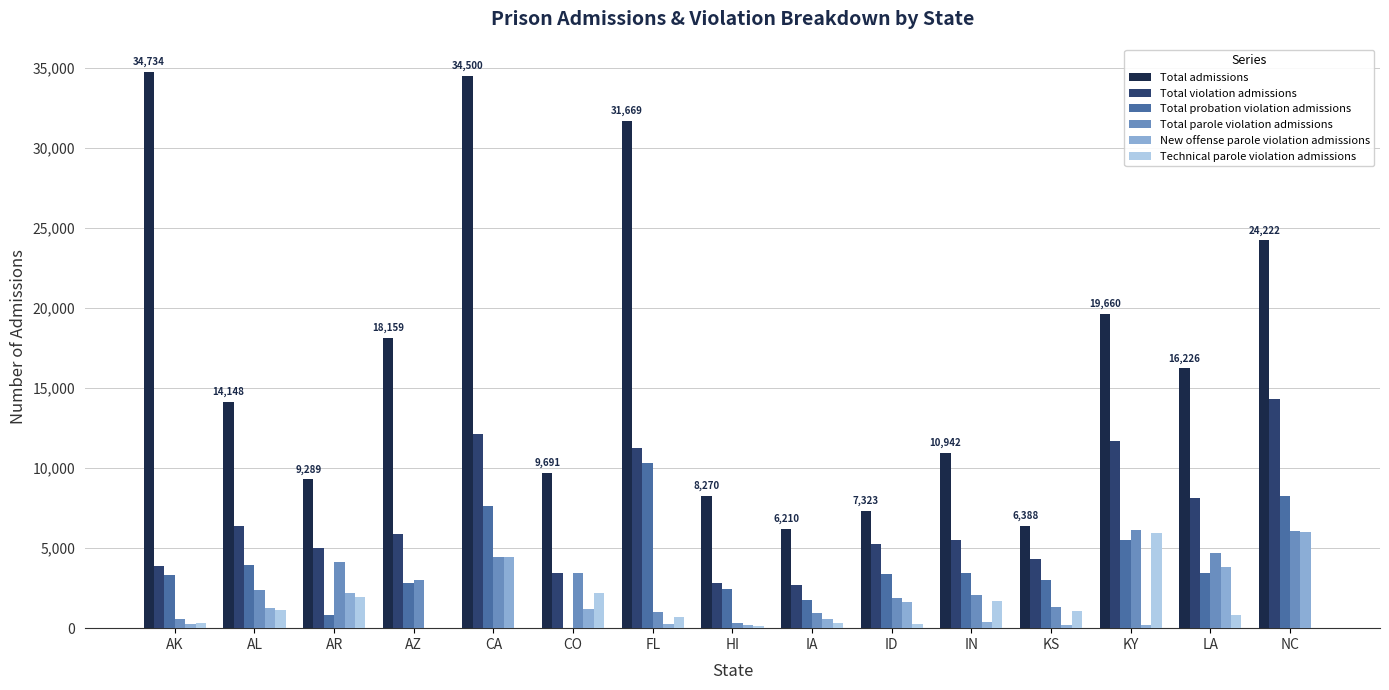

The Technical parole violation admissions series shows -3339 at AZ. True or false?

False